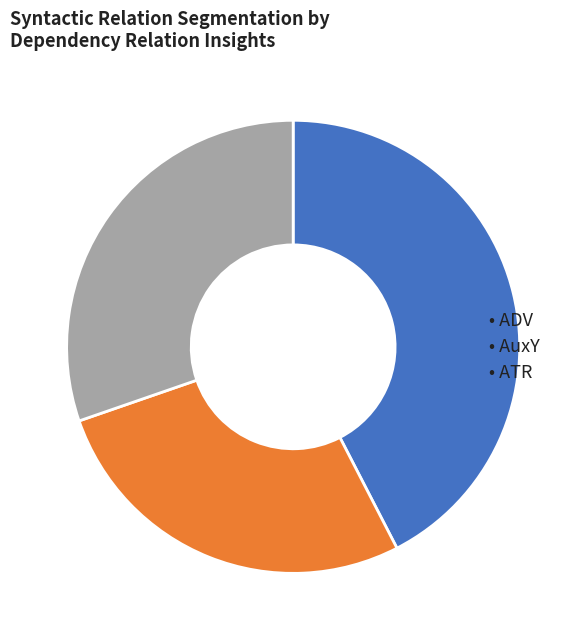

Is there any slice that represents more than half of the pie?

No